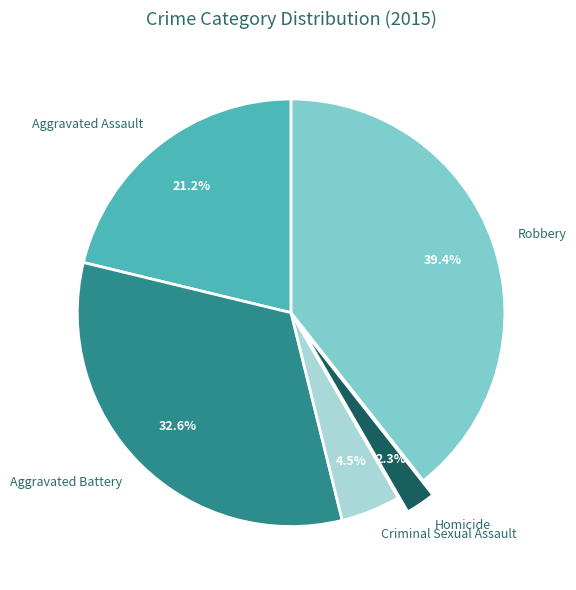

Which has a higher value, Aggravated Battery or Robbery?

Robbery